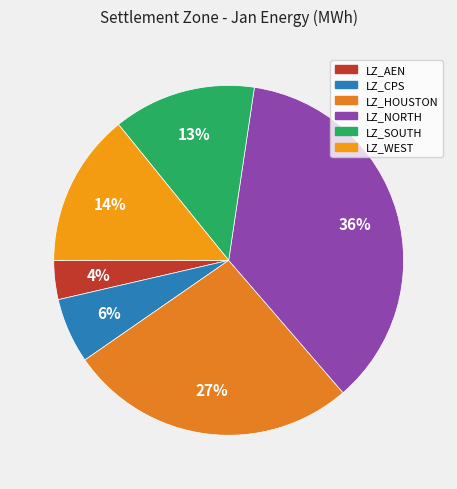

Does any single category account for the majority?

No